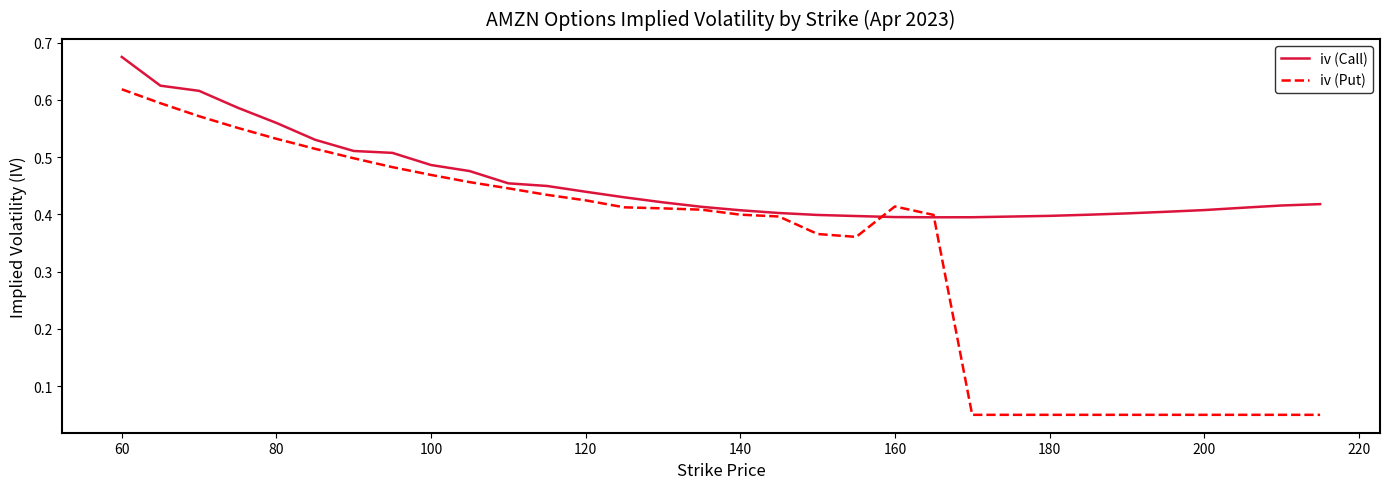

How many lines are shown in the chart?

2